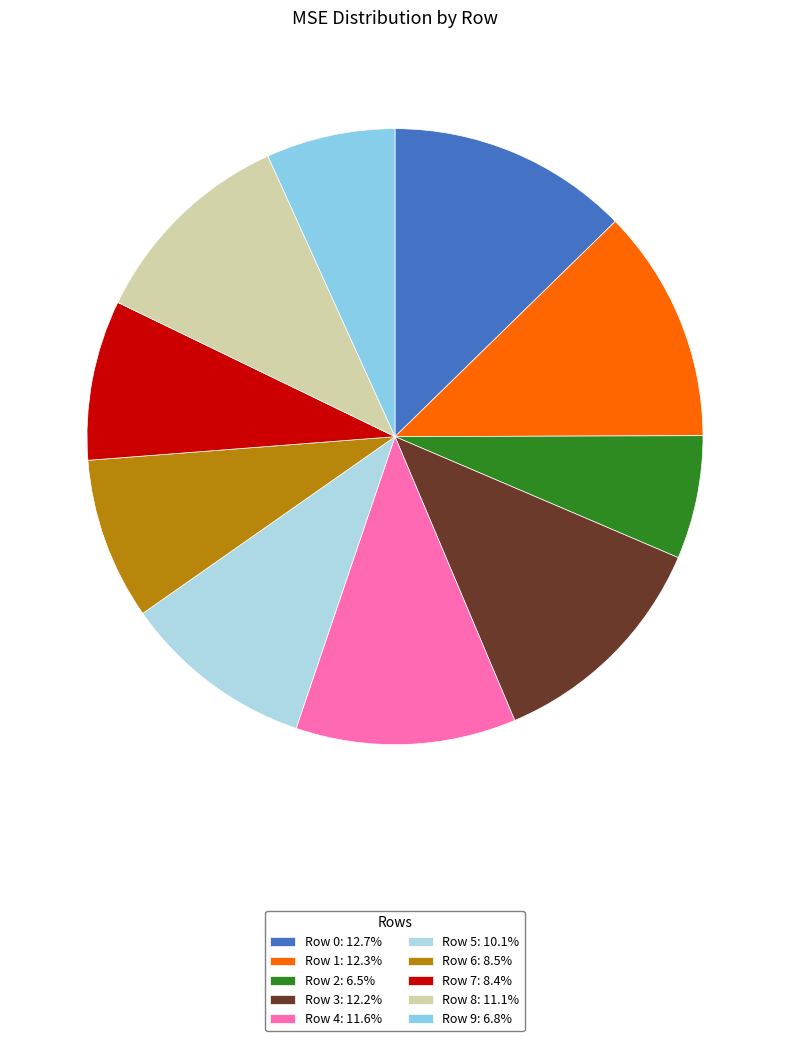

Count the number of slices in the pie.

10